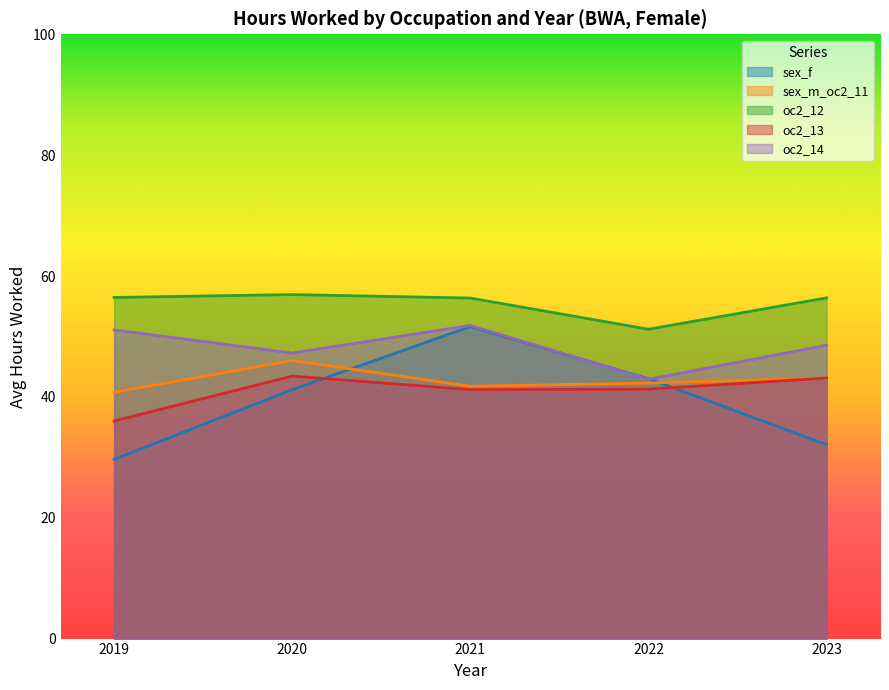

The sex_m_oc2_11 series shows 72.0 at 2019. True or false?

False